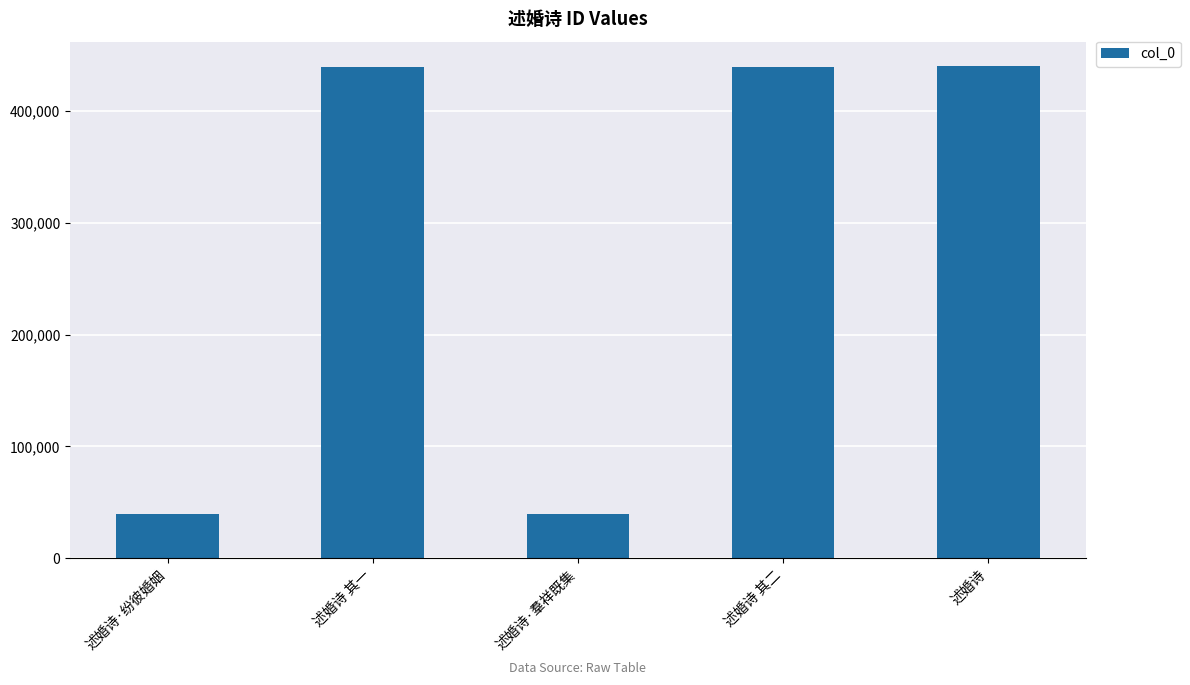

What is the sum of all values?

1397792